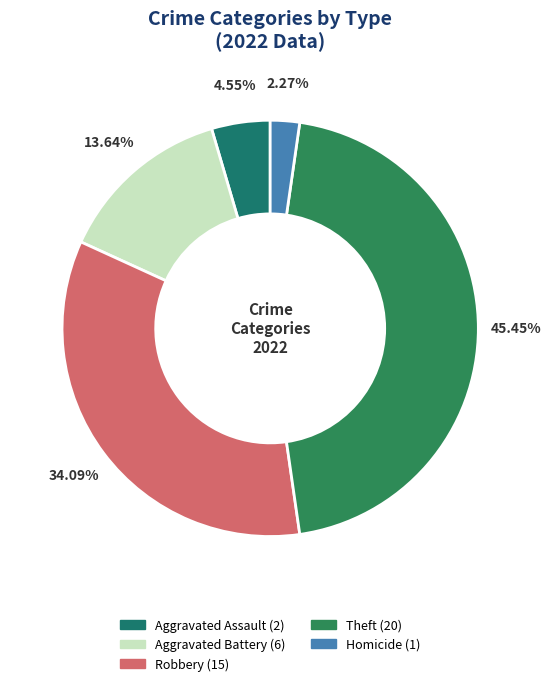

To the nearest percent, what is the average slice percentage?

20%